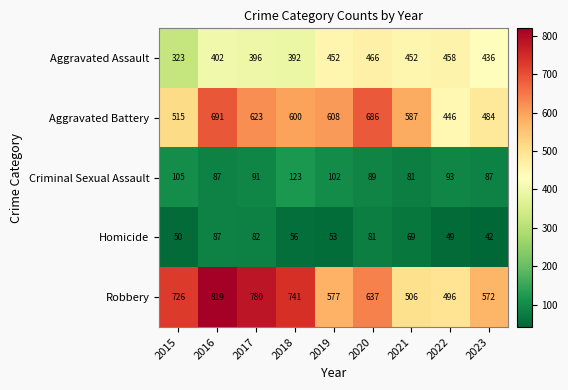

What is the difference between the second highest and minimum values in the Aggravated Battery series?

240